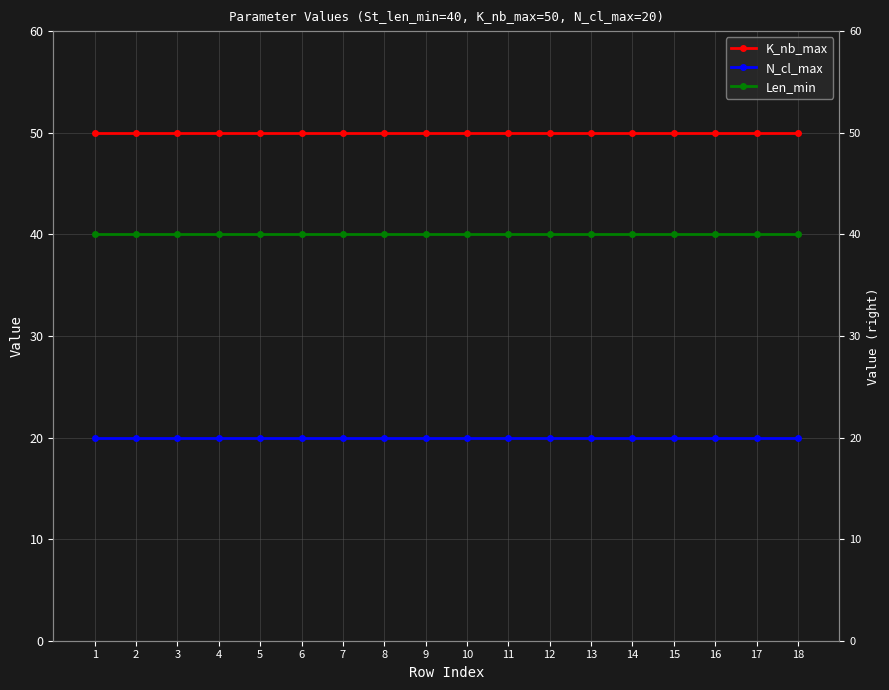

Is this an area chart (filled region under the line)?

No